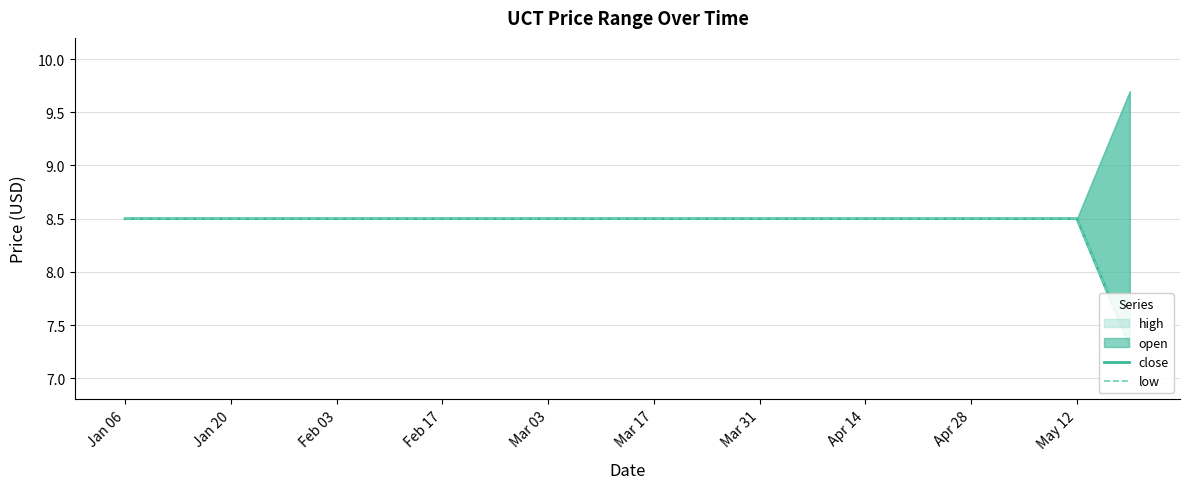

What is the average value of the close series?

8.4